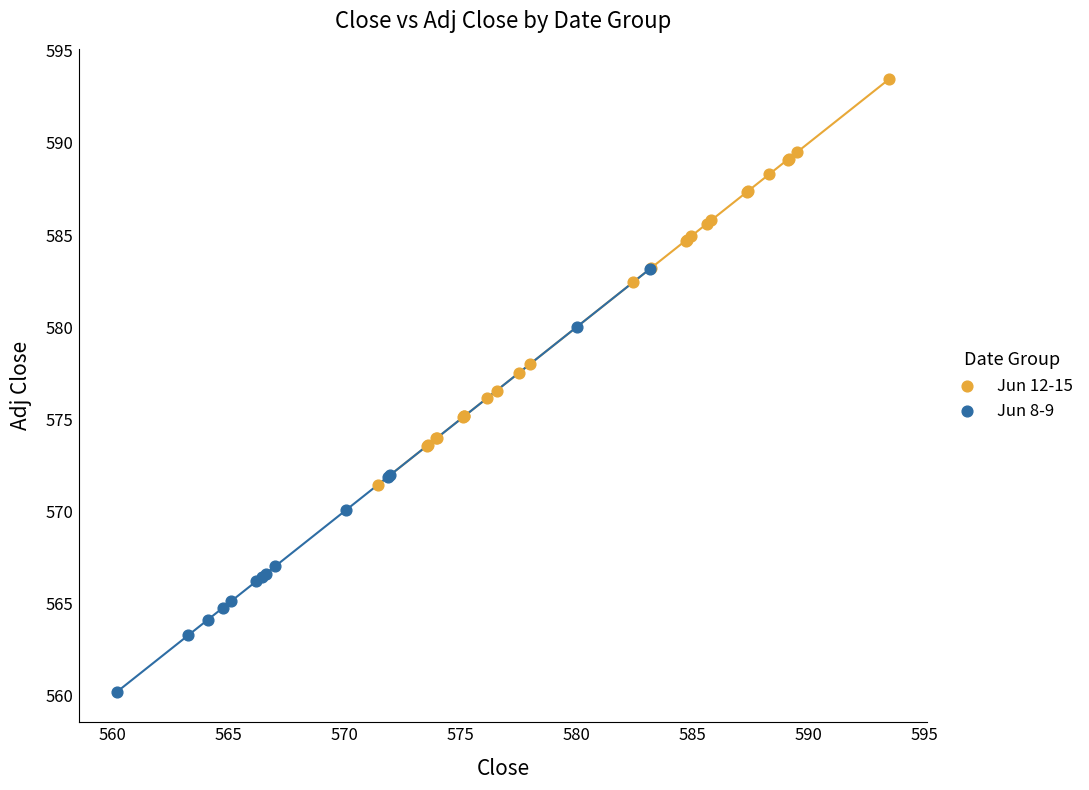

Which series reaches the maximum Y coordinate?

Jun 12-15